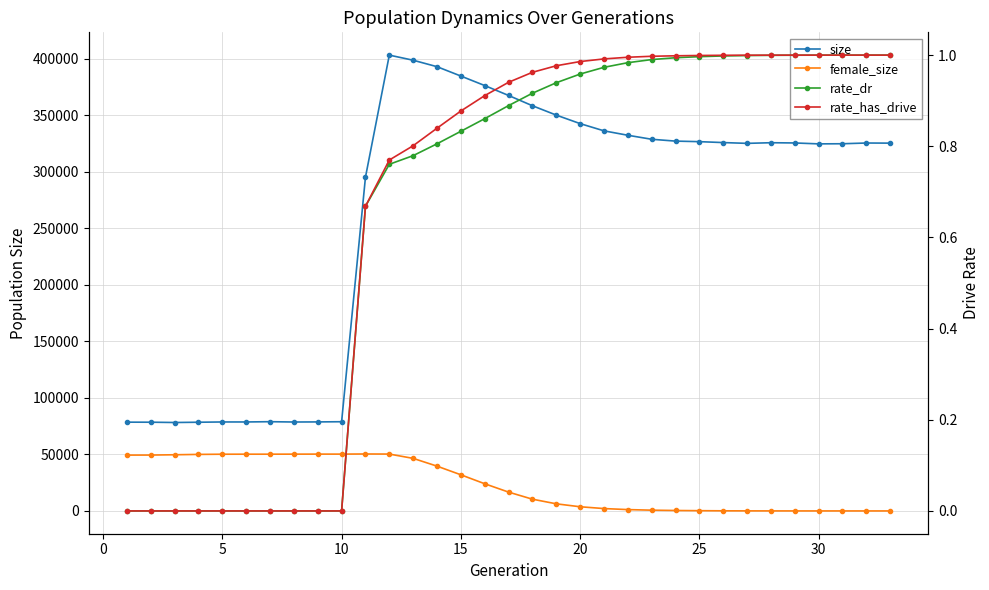

Which series has the largest range (max minus min)?

size